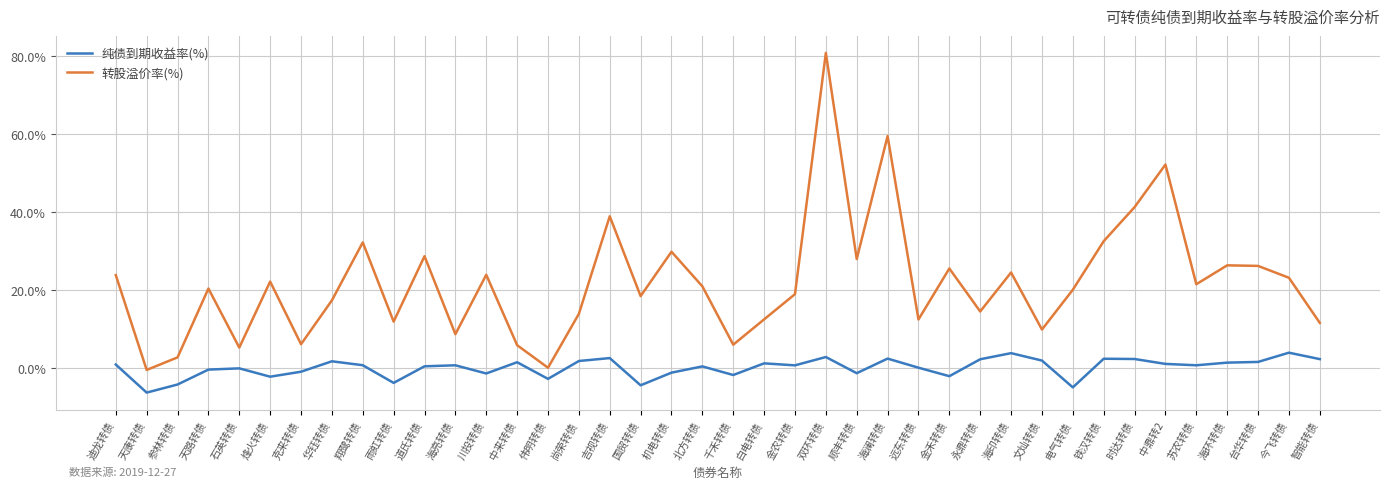

True or false: 转股溢价率(%) has a value of 5.9 at 北方转债.

False